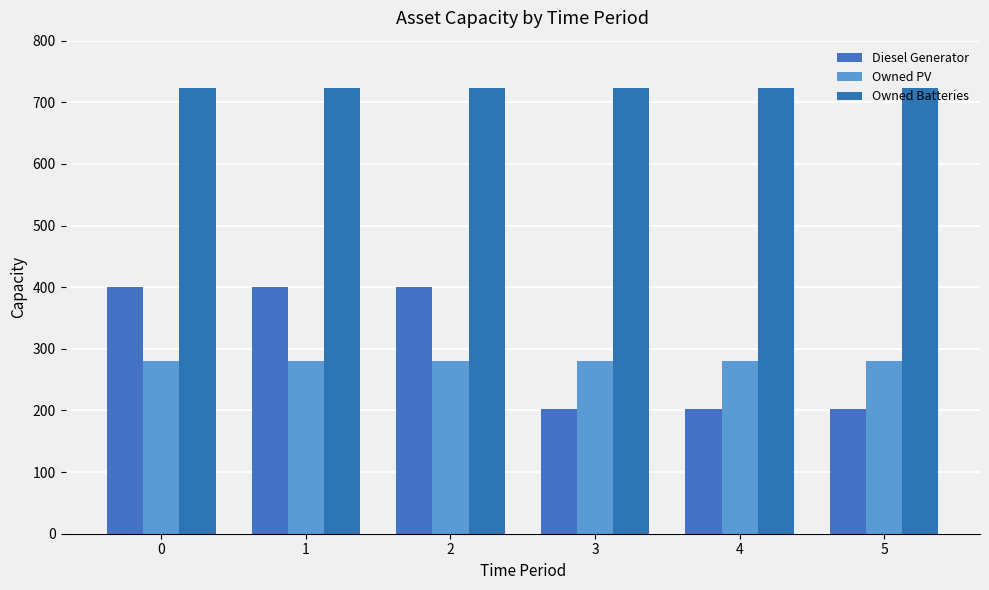

Does the chart contain stacked bars?

No